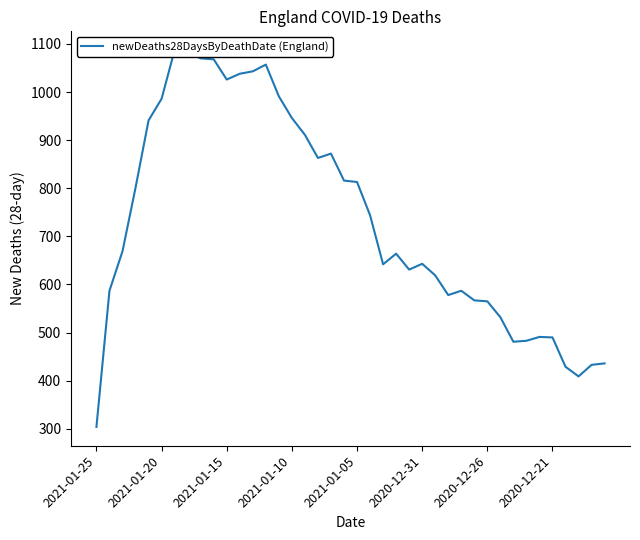

True or false: the data shows 165 at 26.

False